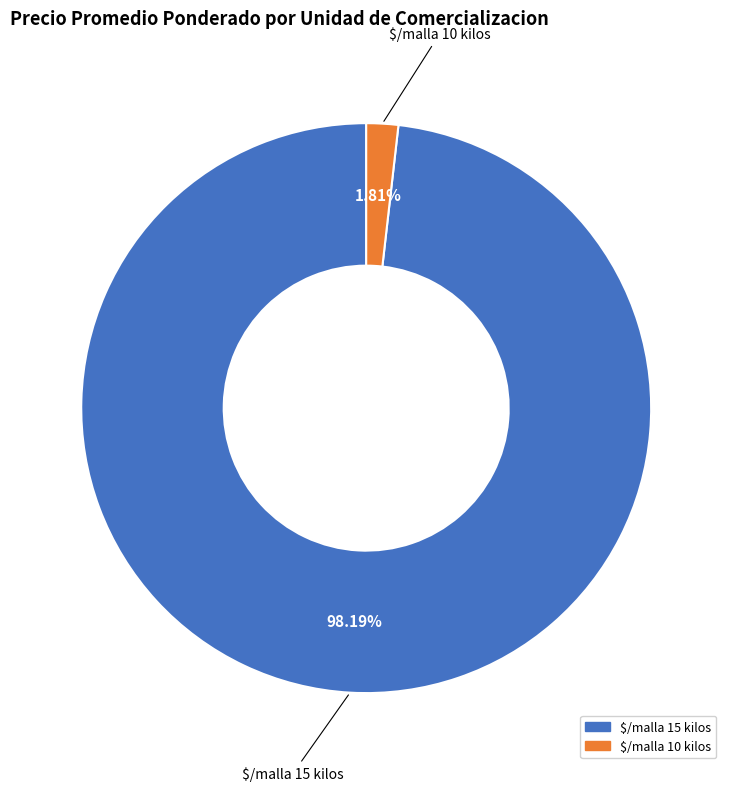

Does any single category account for the majority?

Yes